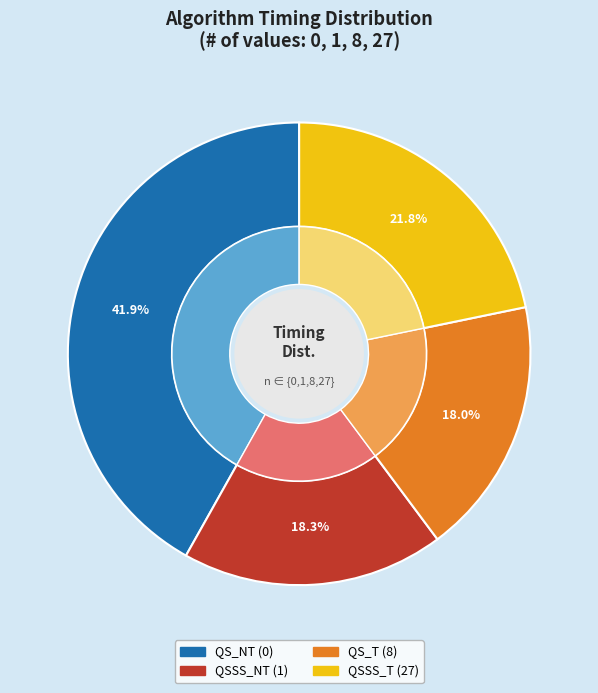

Do 0 and 8 together represent more than half of the pie?

Yes